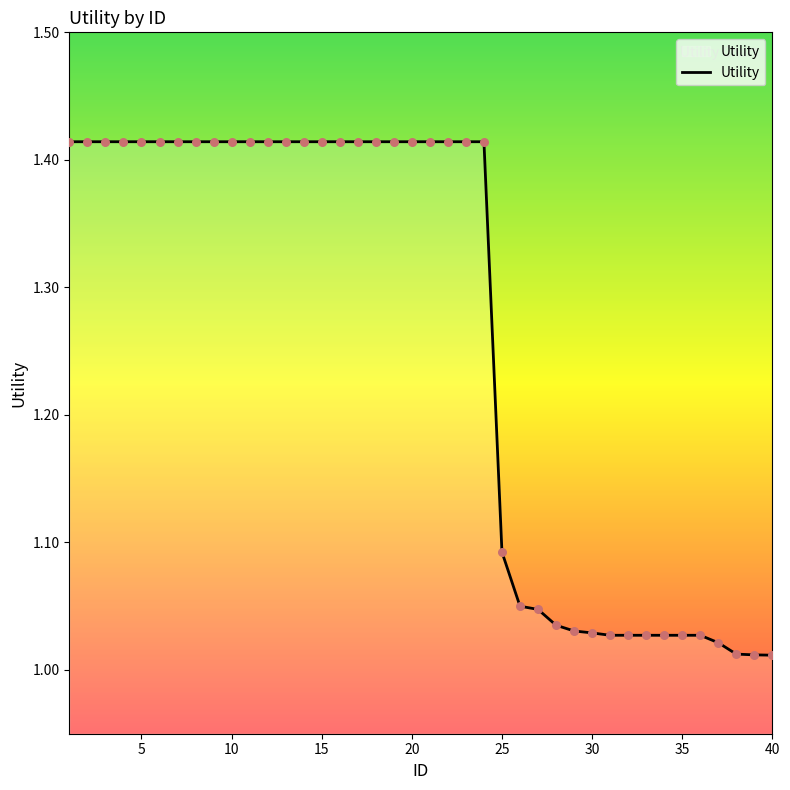

What is the difference between the maximum and minimum values?

0.4